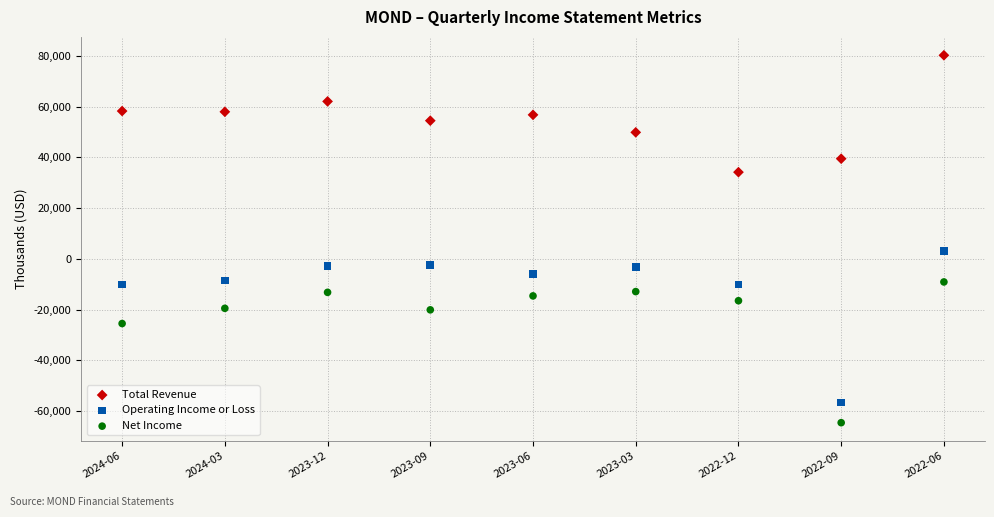

Across all data points, what is the range of Y values (max minus min)?

144900